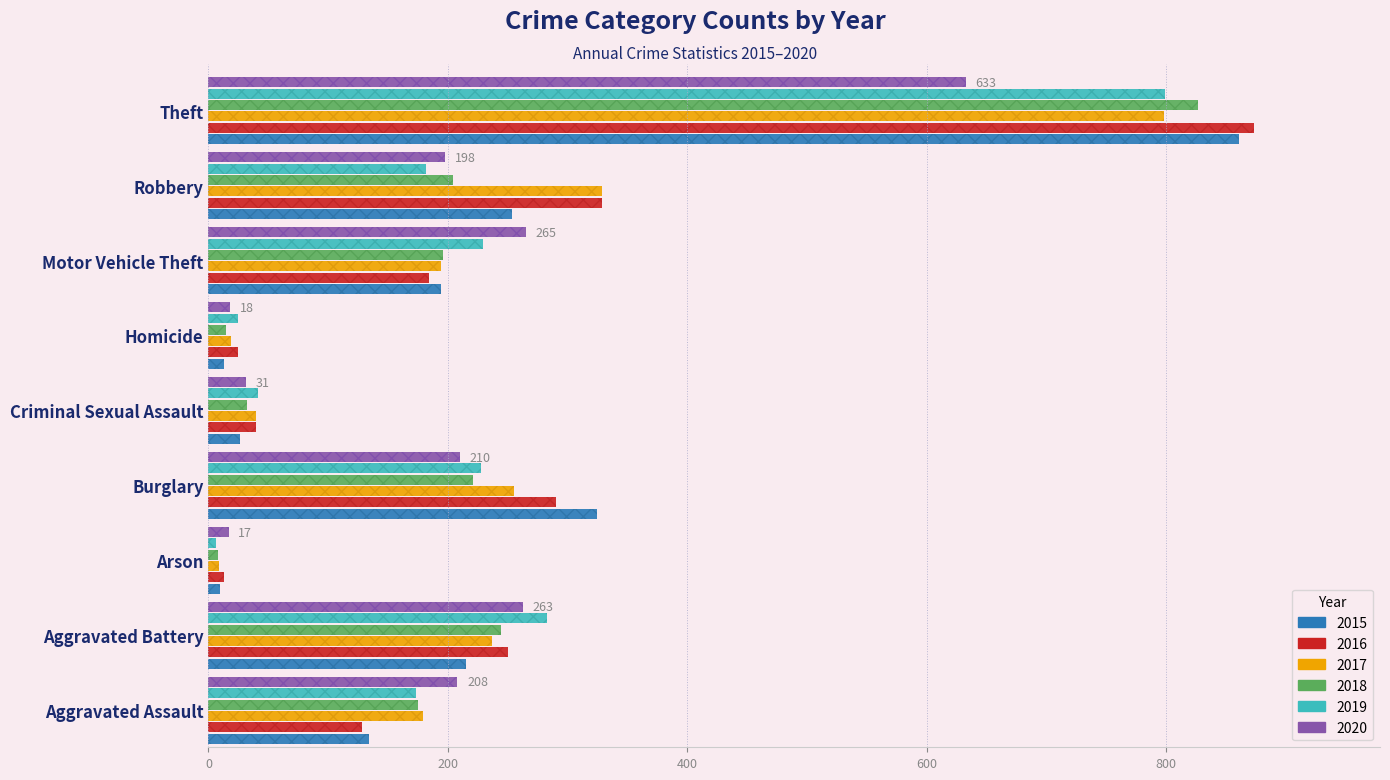

Between Aggravated Assault and Homicide, which series saw the biggest shift?

2020